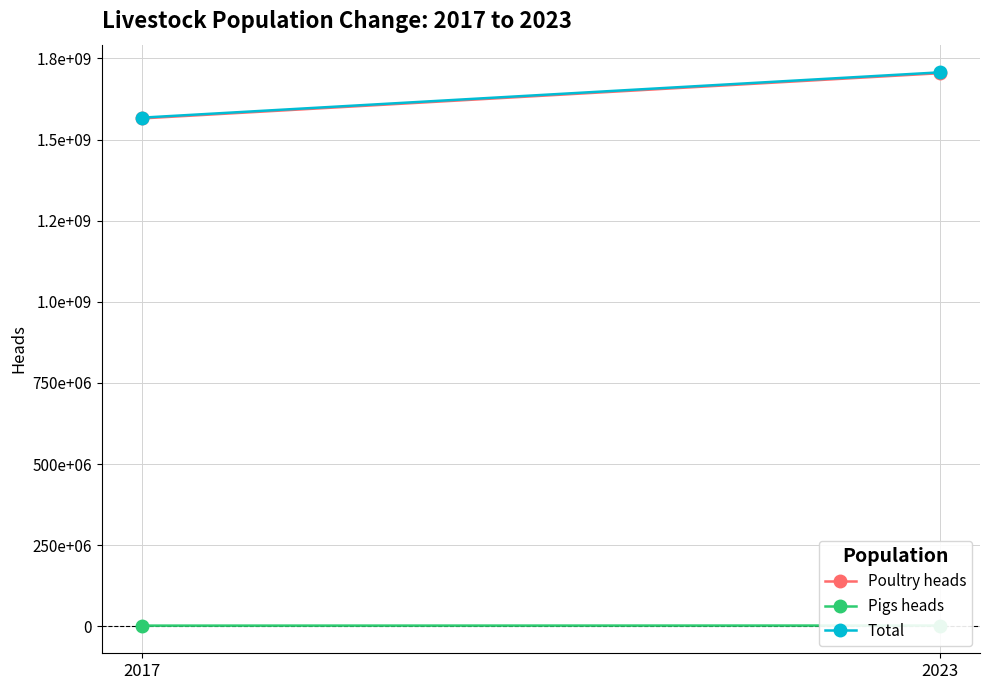

What is the smallest value displayed?

2405612